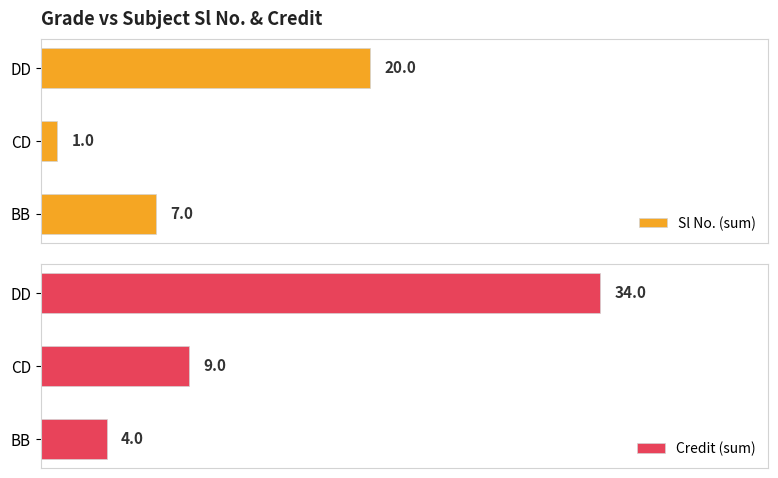

How many groups of bars are there?

3